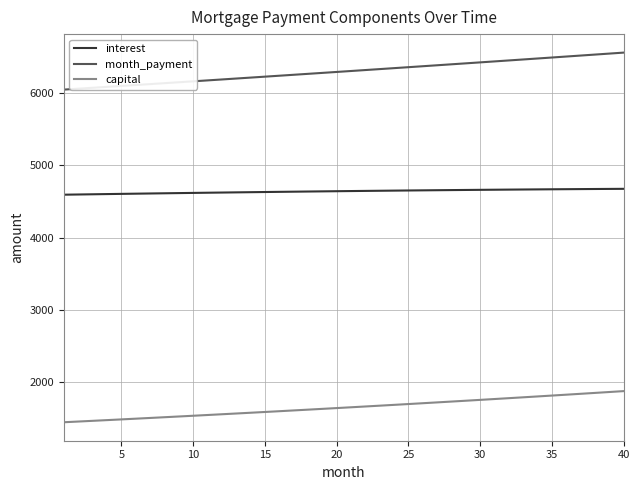

Which series has the largest range (max minus min)?

month_payment